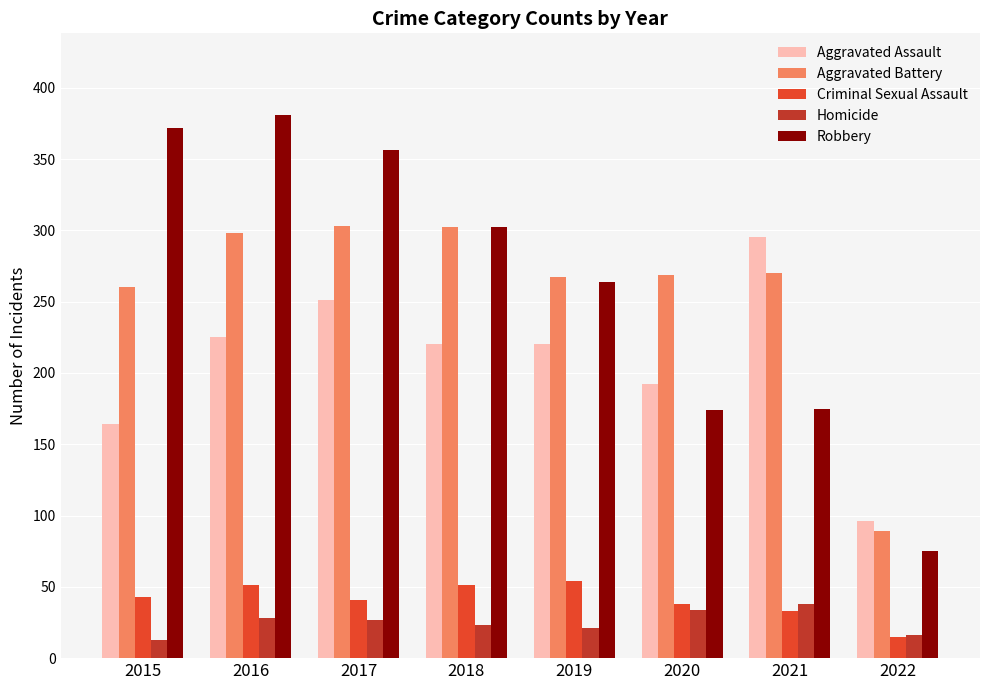

Rank the series at 2016 from lowest to highest value.

Homicide, Criminal Sexual Assault, Aggravated Assault, Aggravated Battery, Robbery